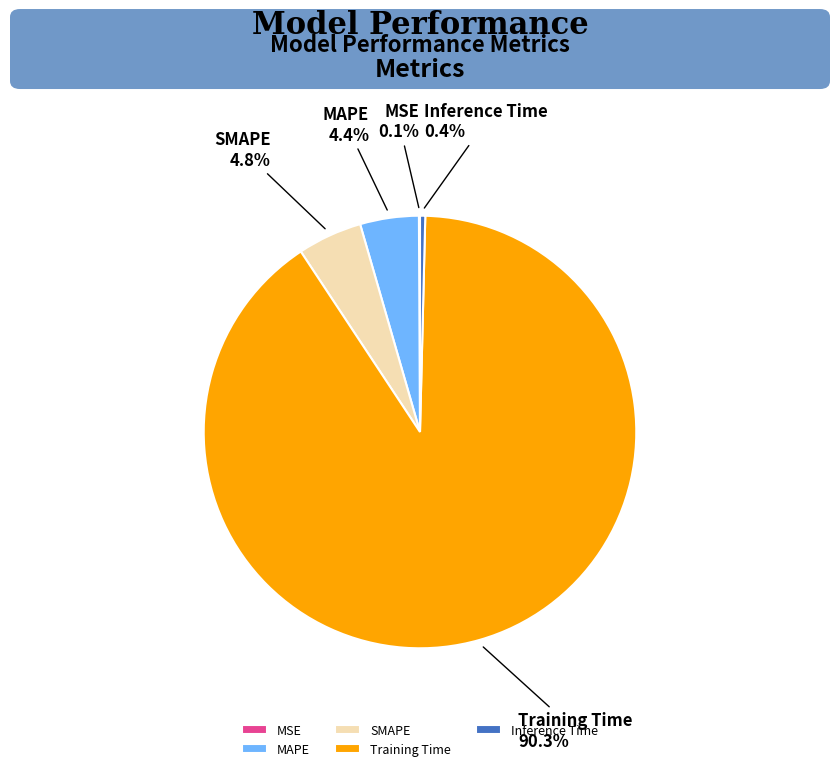

Which has a higher value, MAPE or Training Time?

Training Time